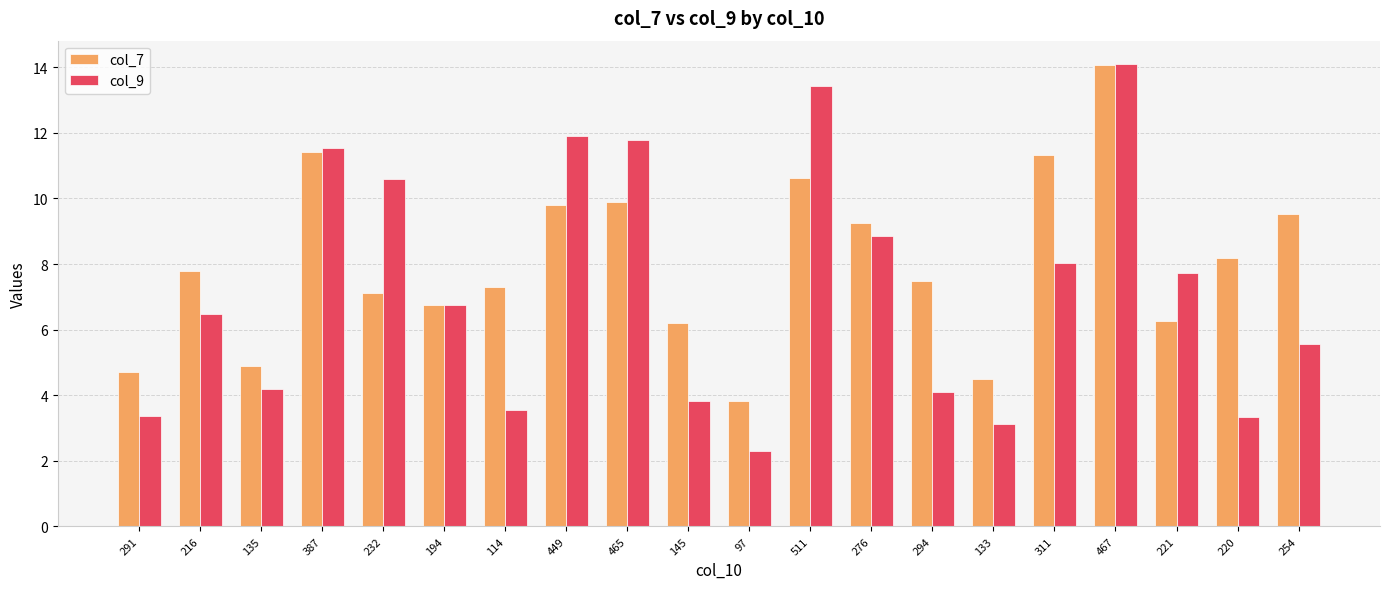

At 135, list the series in order from largest to smallest.

col_7, col_9